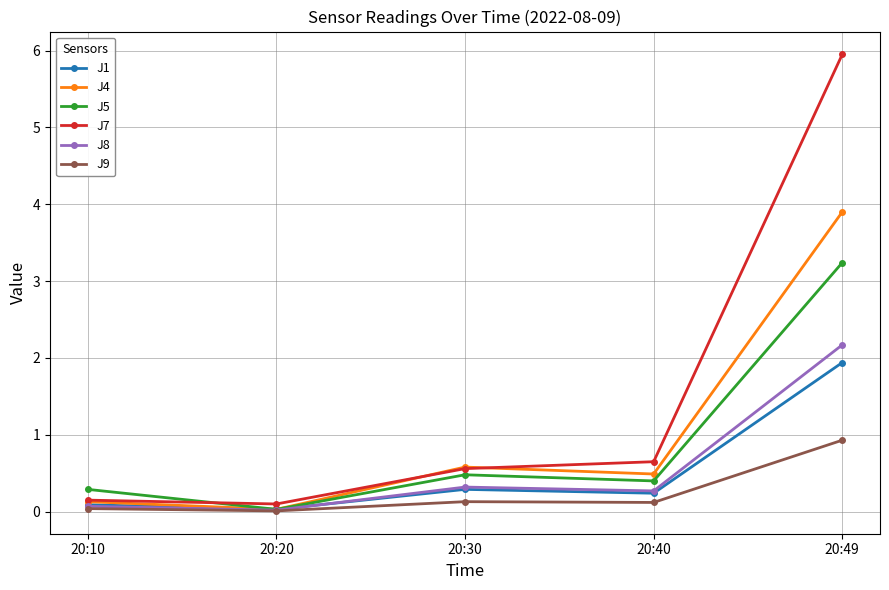

Which category has the highest value in the J5 series?

20:49